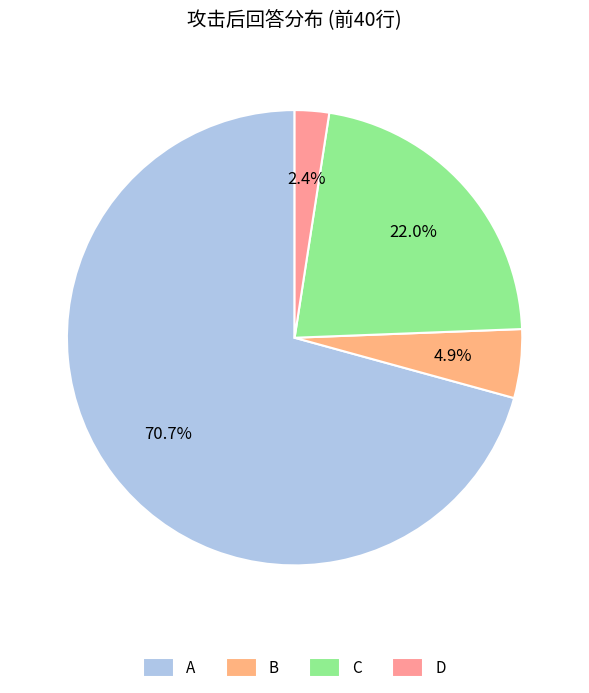

To the nearest percent, what percentage of the pie is C?

22%